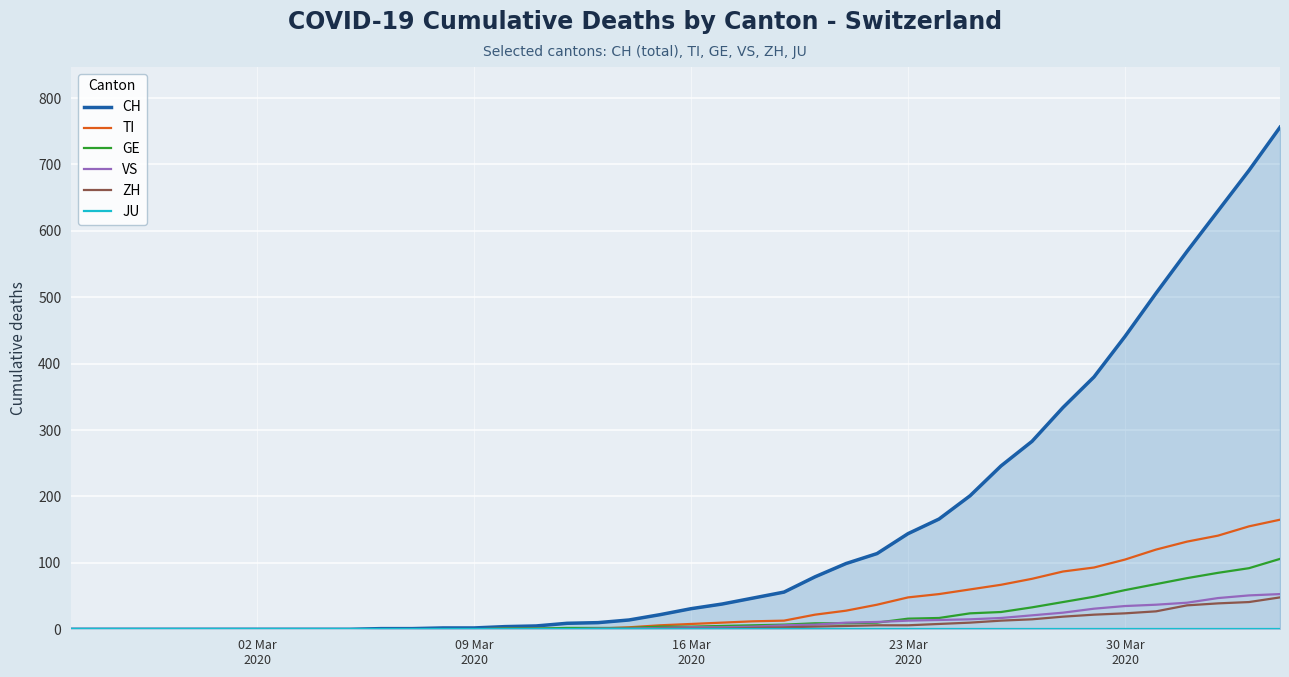

How many data points in ZH are less than 1?

19